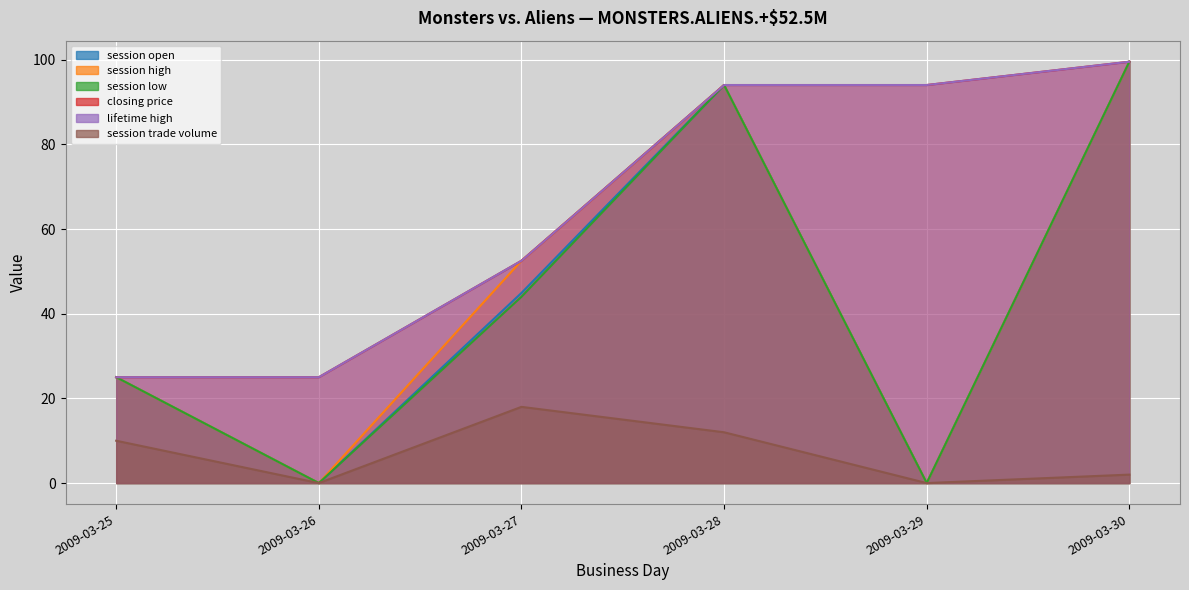

At 2009-03-28, list the series in order from largest to smallest.

session open, session high, session low, closing price, lifetime high, session trade volume